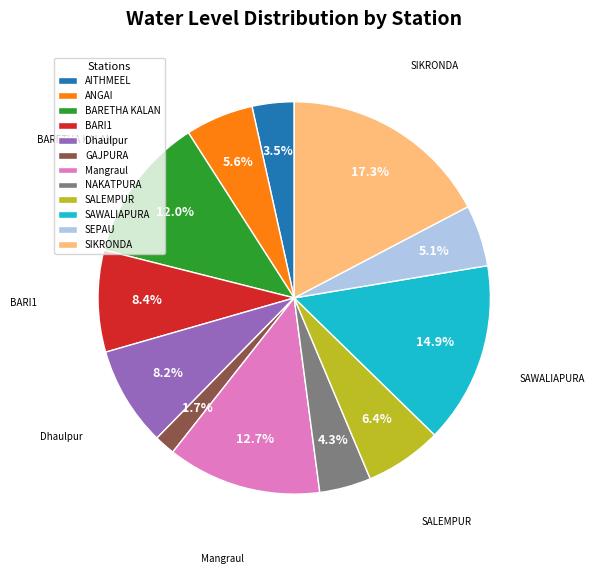

What percentage is NOT represented by ANGAI?

94.4%